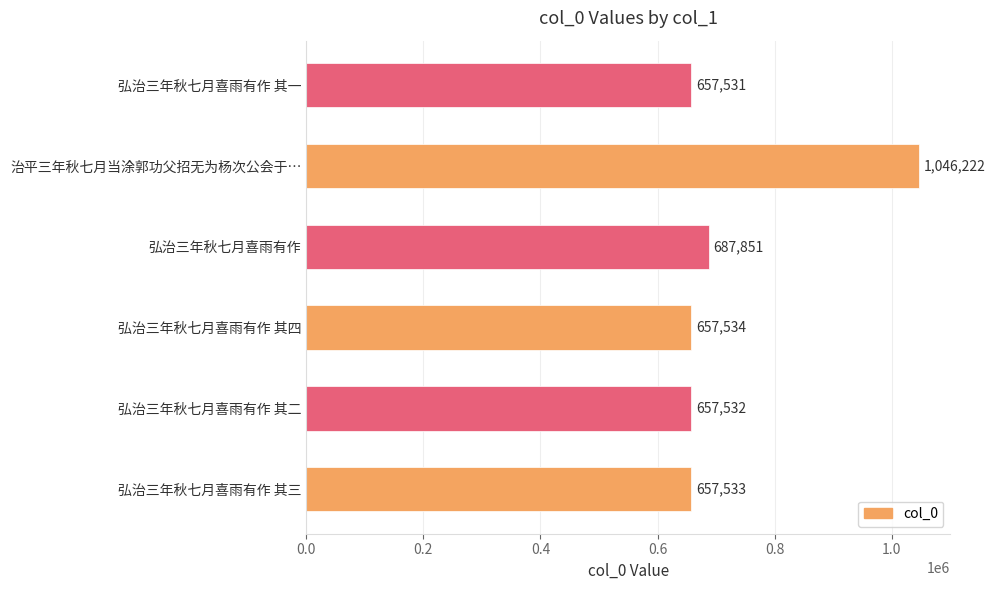

The value at 弘治三年秋七月喜雨有作 其一 is 895267. True or false?

False